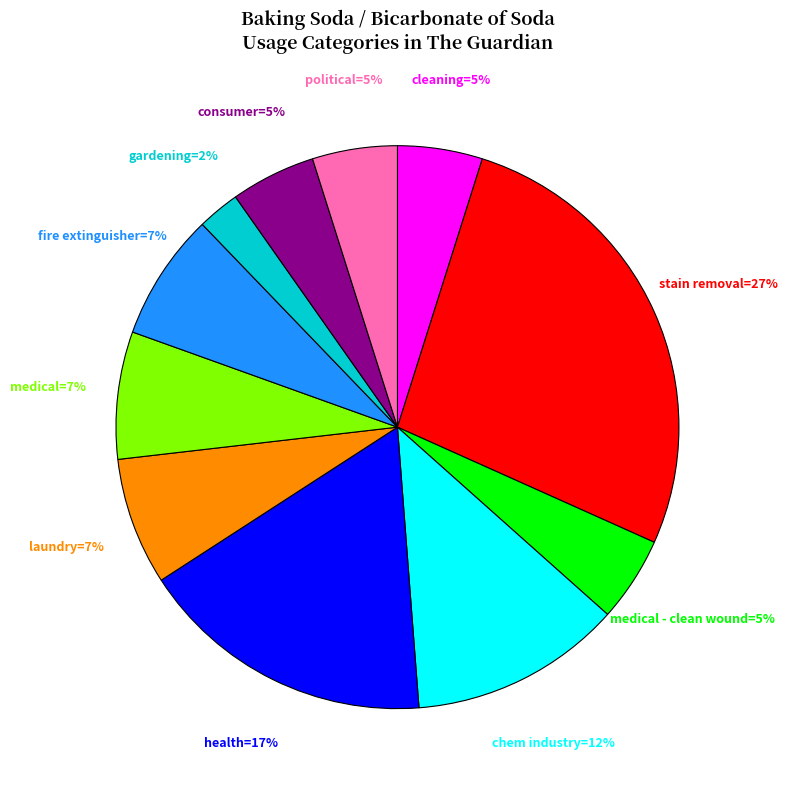

Is there any slice that represents more than half of the pie?

No